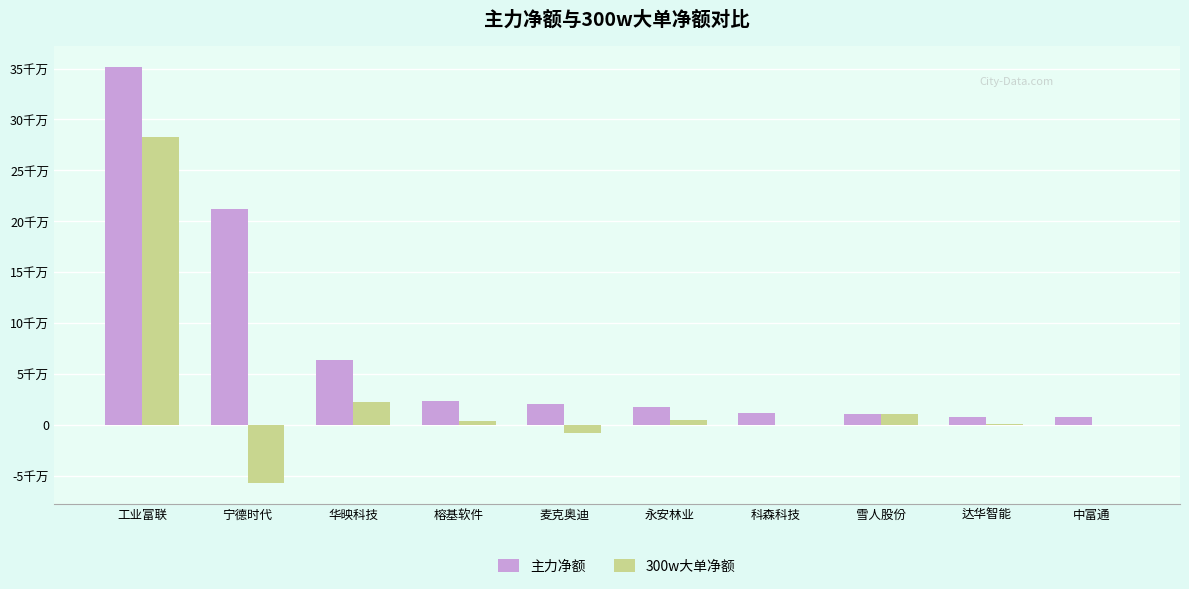

Are the bars horizontal?

No